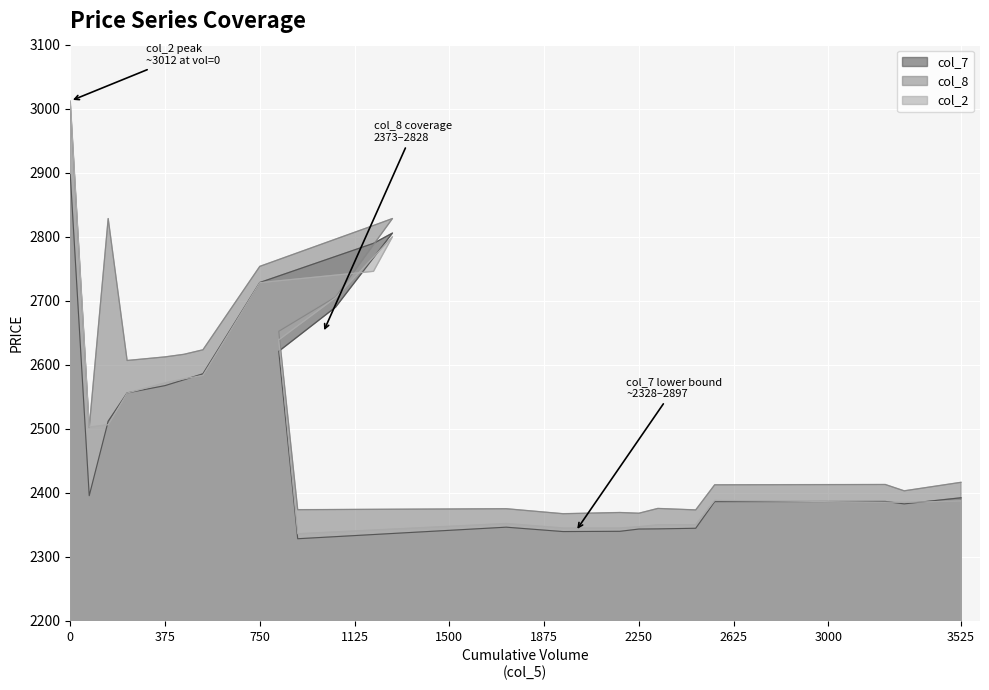

List the series in order of their peak value, lowest first.

col_7, col_8, col_2